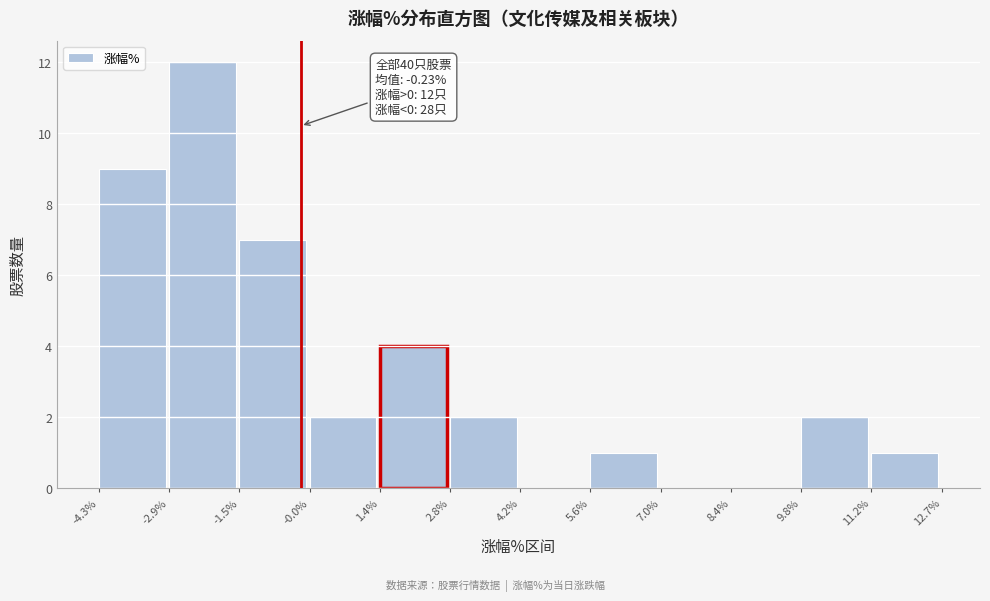

Which range on the x-axis has the tallest bar?

-2.9% to -1.5%